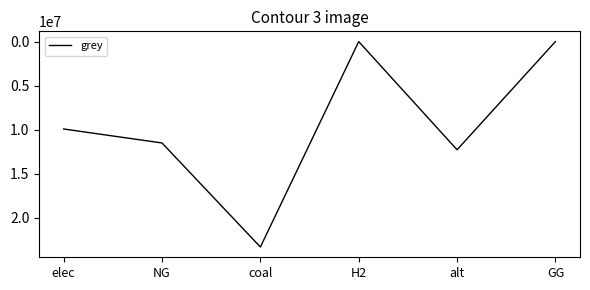

Where is the first local maximum?

coal